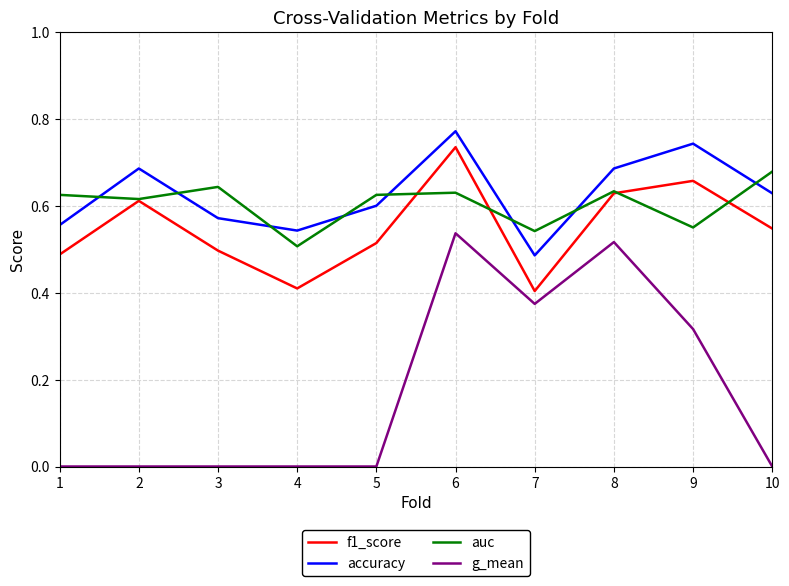

Does the chart have visible grid lines?

Yes